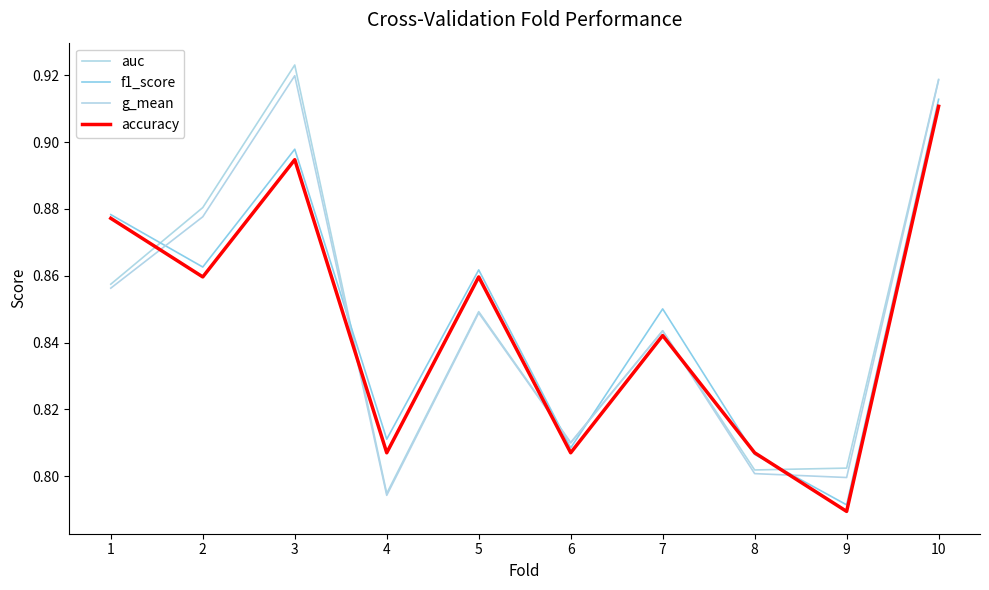

How many times do auc and accuracy cross each other?

5